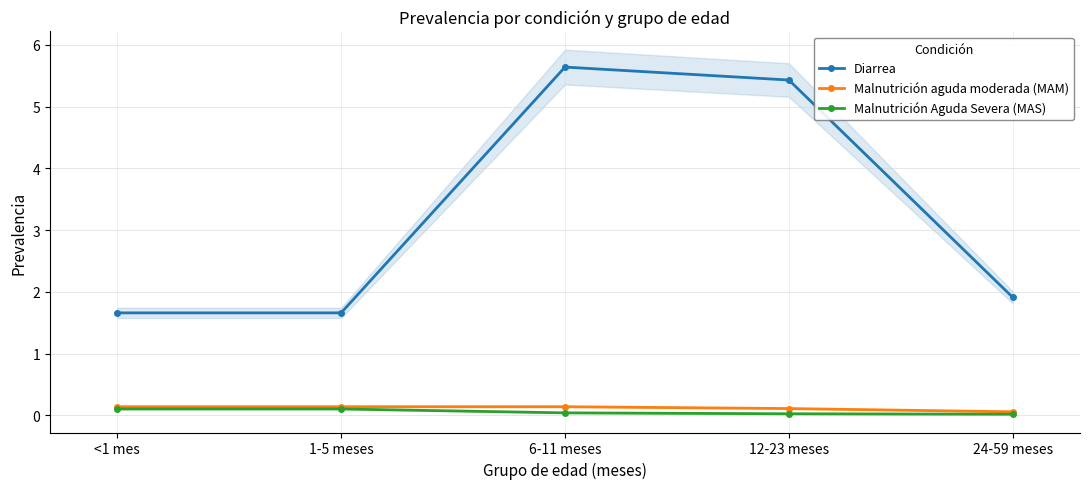

At which category is the sum across all series the highest?

6-11 meses